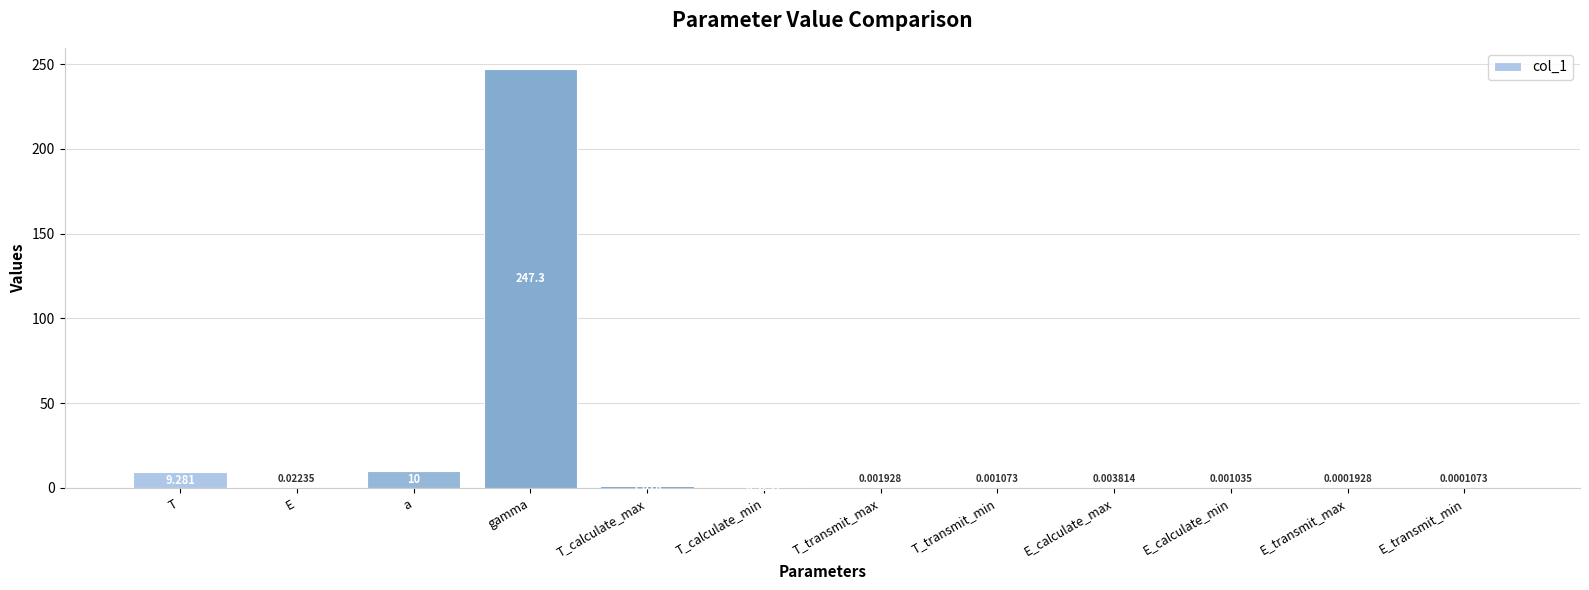

Which has a higher value, E_calculate_min or T_calculate_min?

T_calculate_min